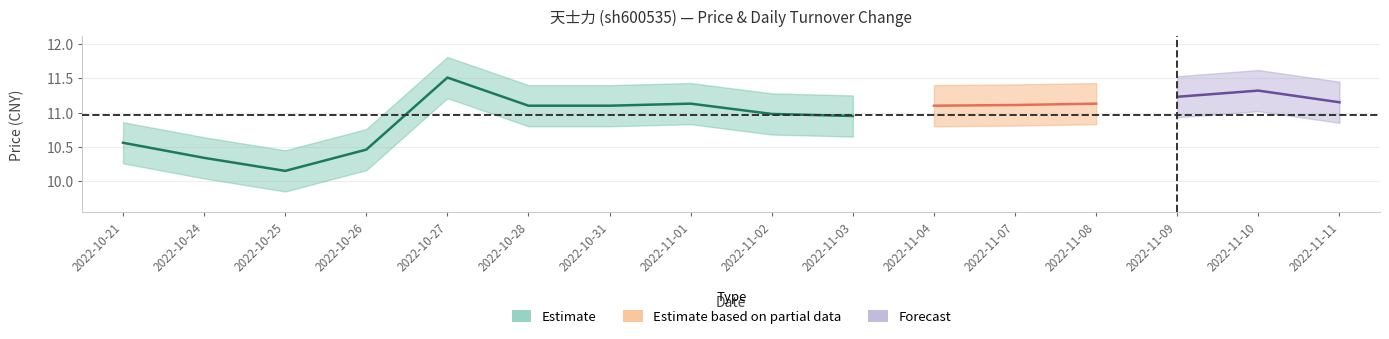

Does the chart have visible grid lines?

Yes